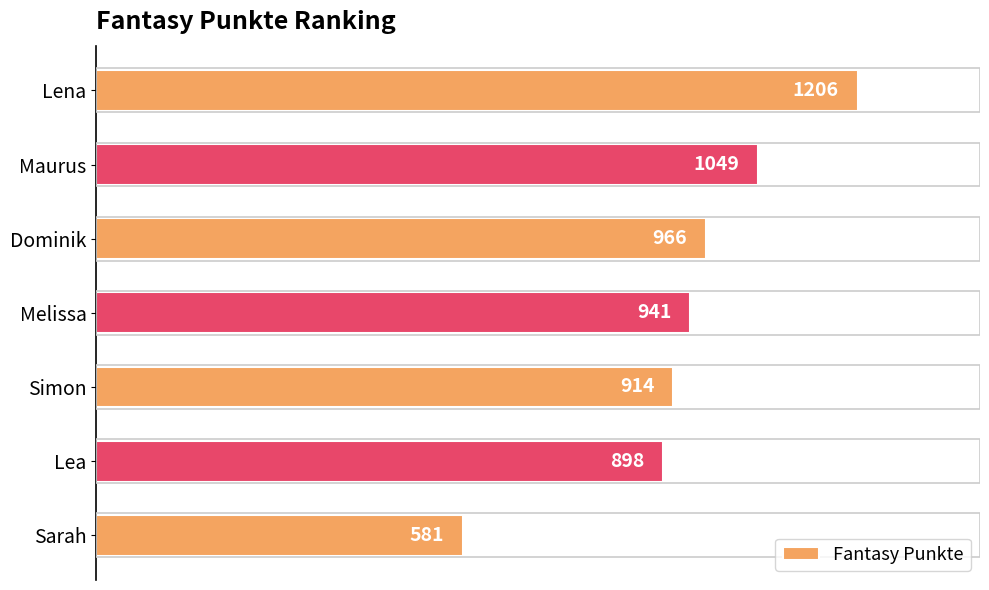

What is the change in value from Dominik to Melissa?

-25